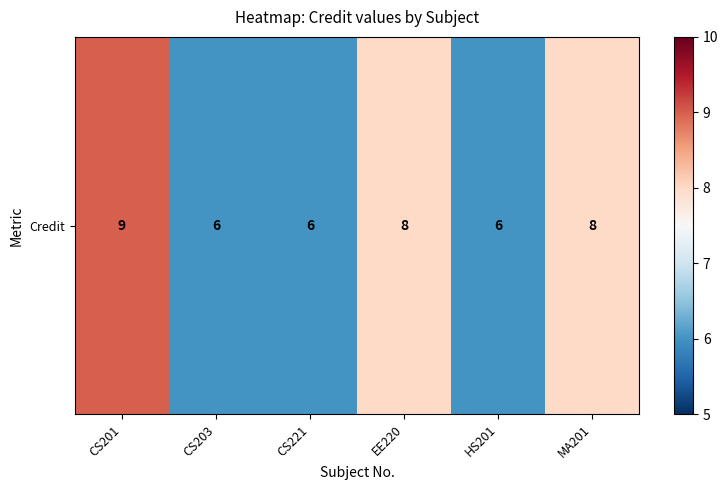

What is the minimum value shown in the chart?

6